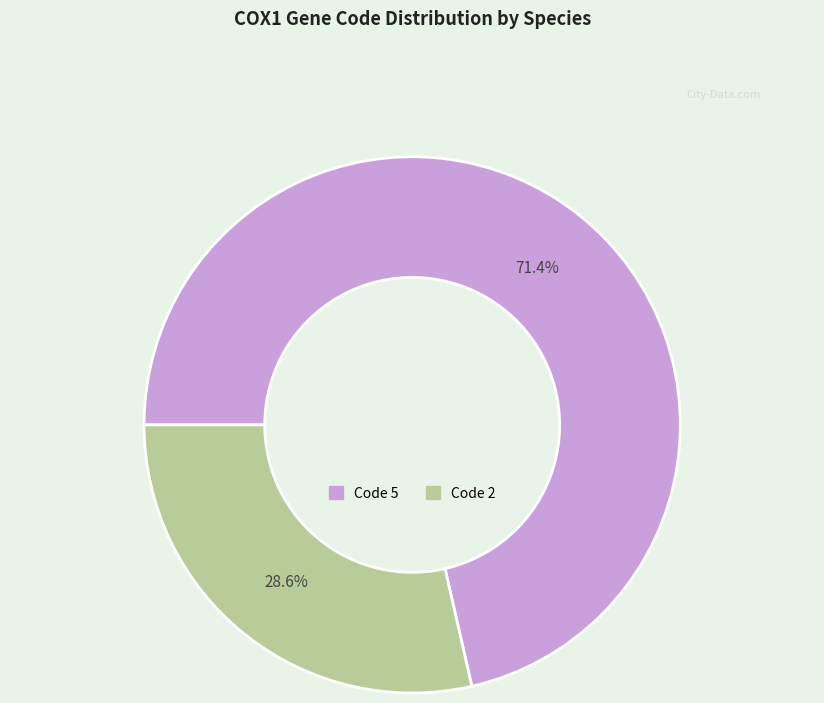

Is there any slice that represents more than half of the pie?

Yes